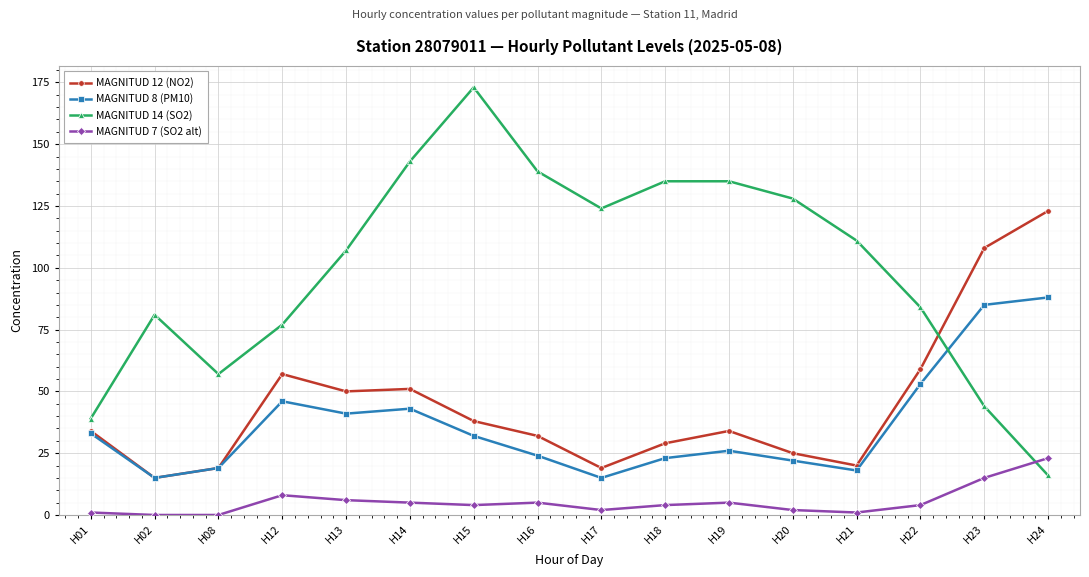

Does the chart display data point markers on the line(s)?

Yes